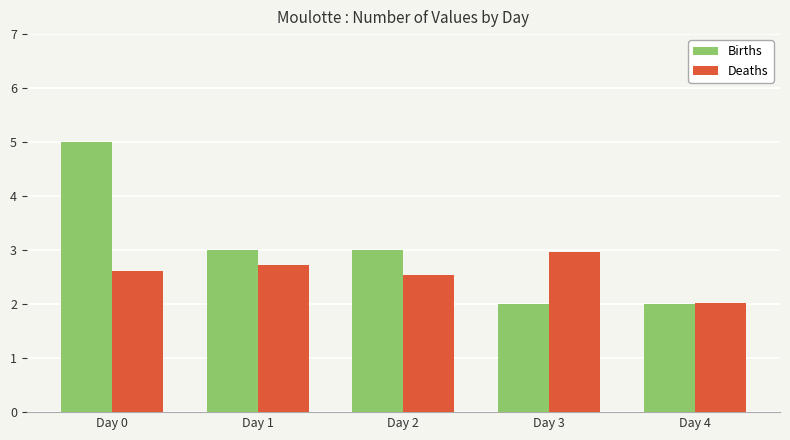

At which category does the chart reach its peak across all series?

Day 0